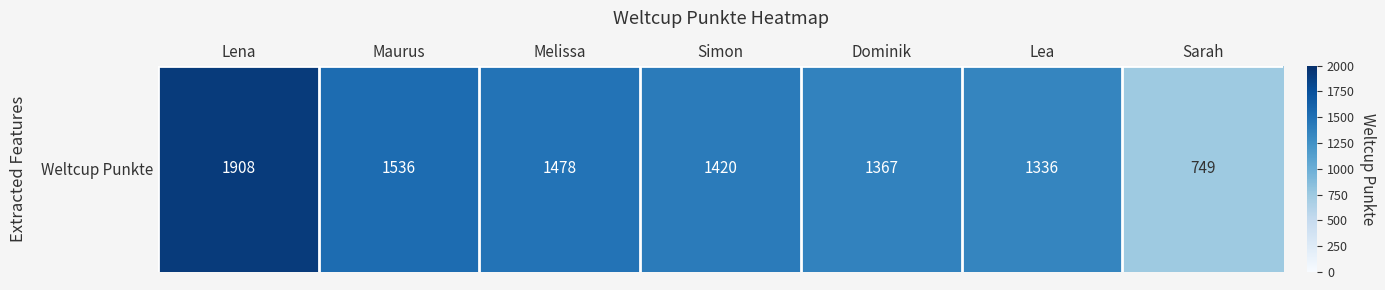

Is it true that the value at Sarah is 1078?

False